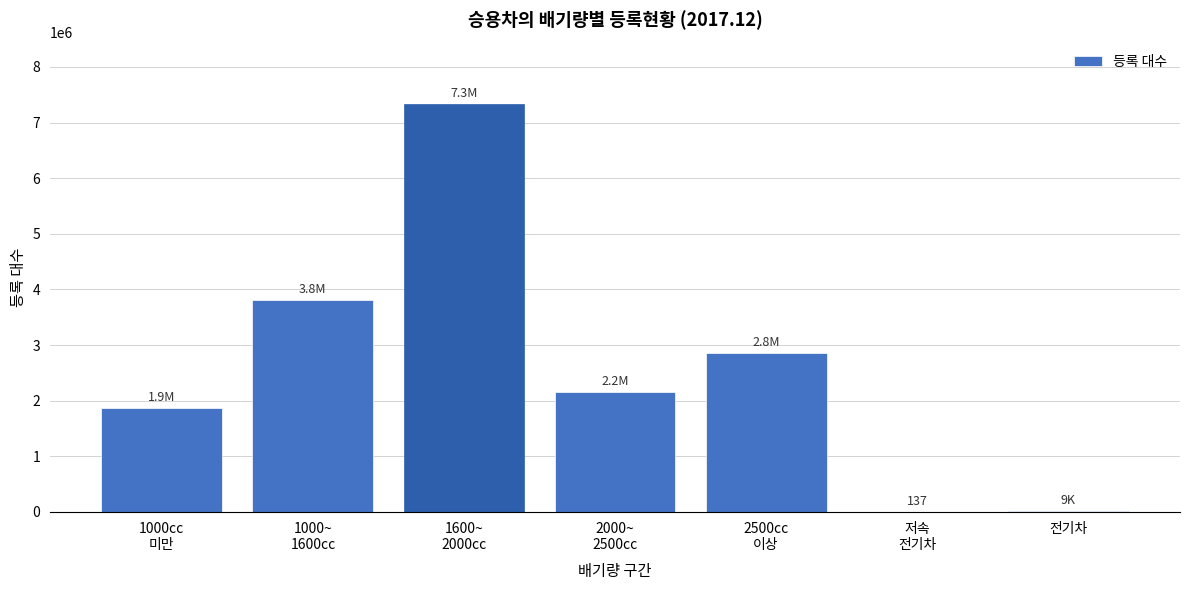

What is the sum of all values?

18034540